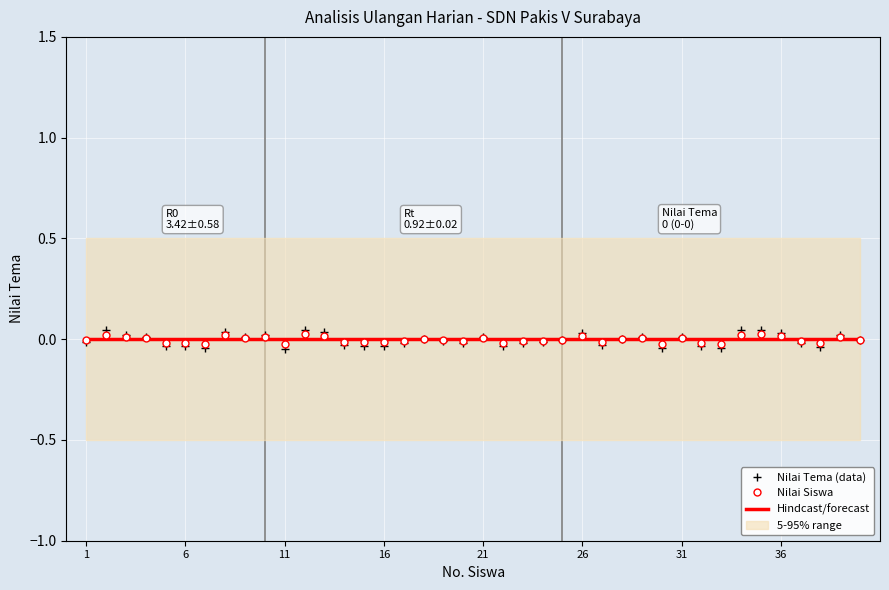

The Nilai Tema (data) series shows 0.0 at 31. True or false?

True